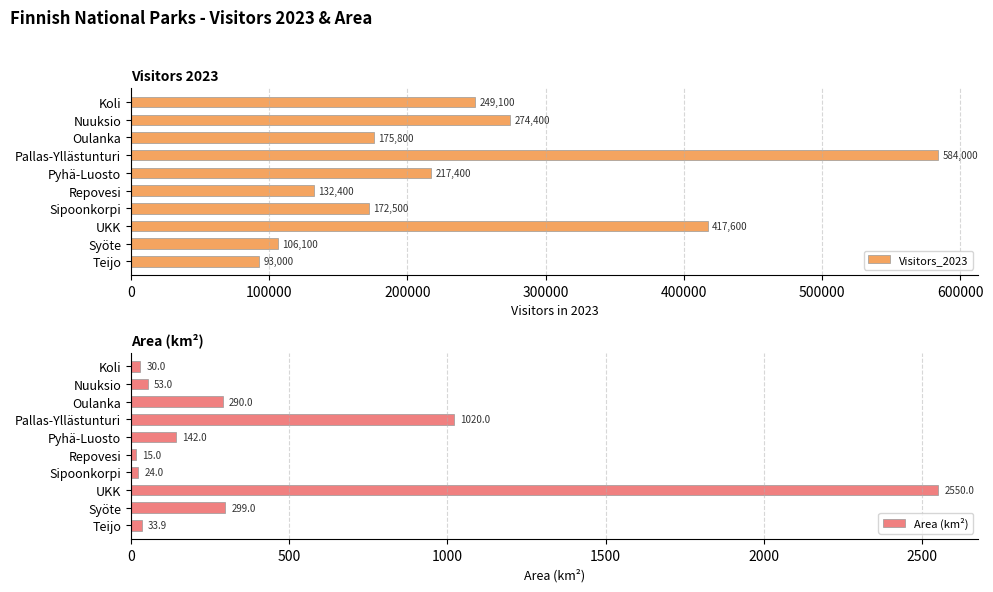

True or false: Area (km²) has a value of 4576.7 at UKK.

False